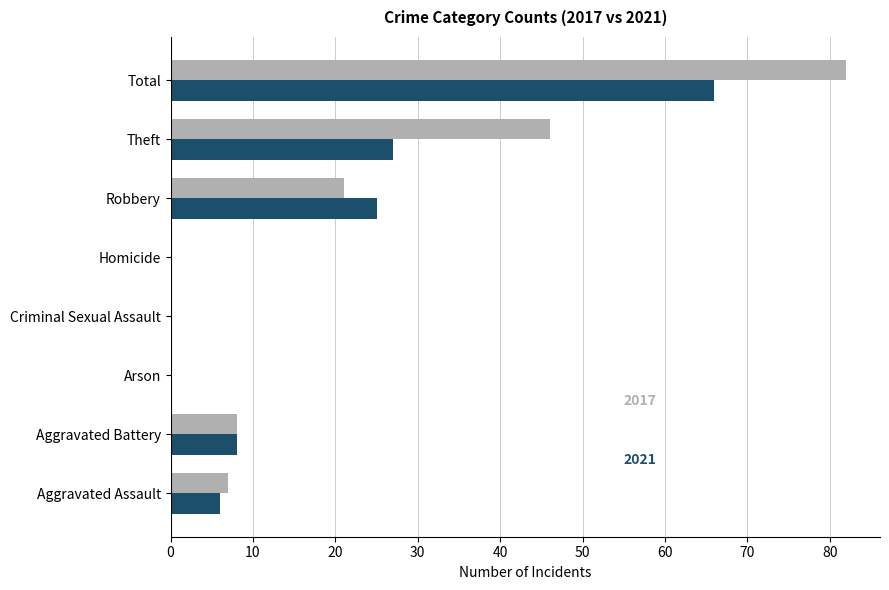

What is the total value across all series at Theft?

73